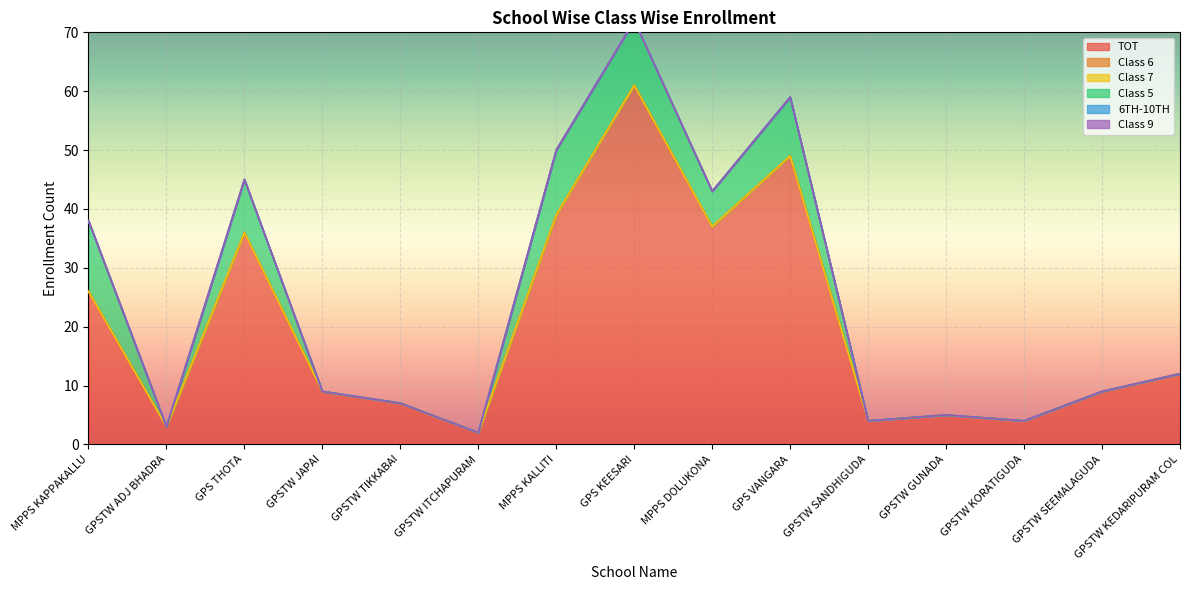

Where is Class 9 nearest to the value 0?

MPPS KAPPAKALLU